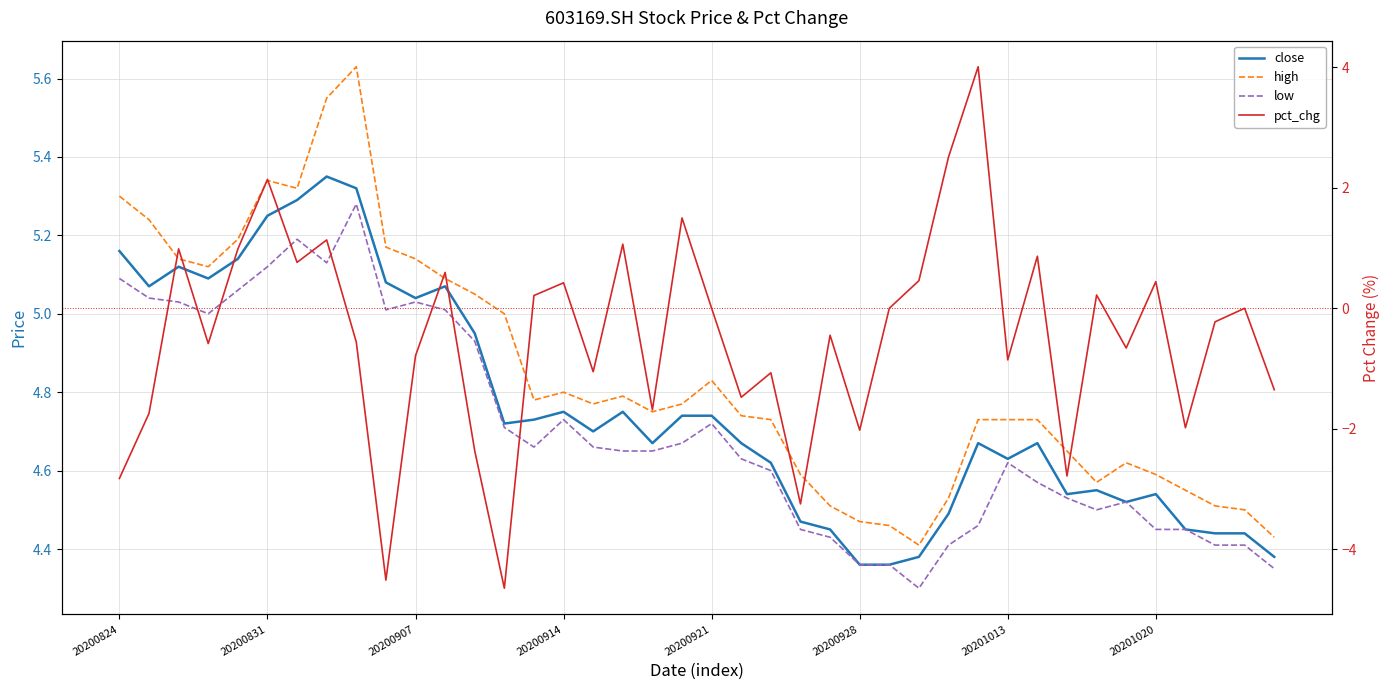

The value of low at 32 is 2.4. True or false?

False